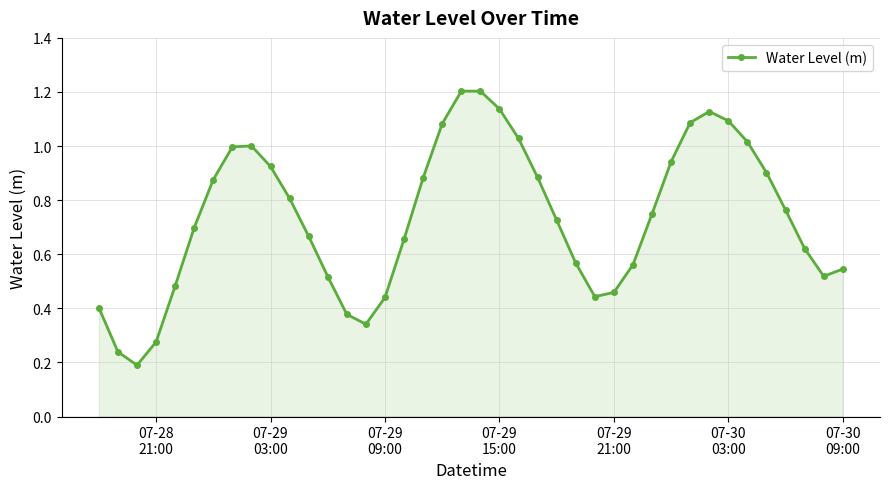

What is the greatest value displayed?

1.2